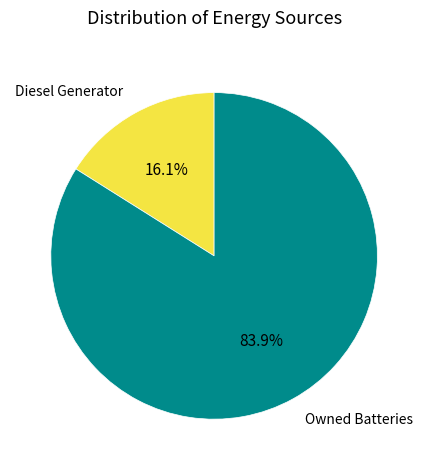

To the nearest percent, what percentage of the pie is Owned Batteries?

84%